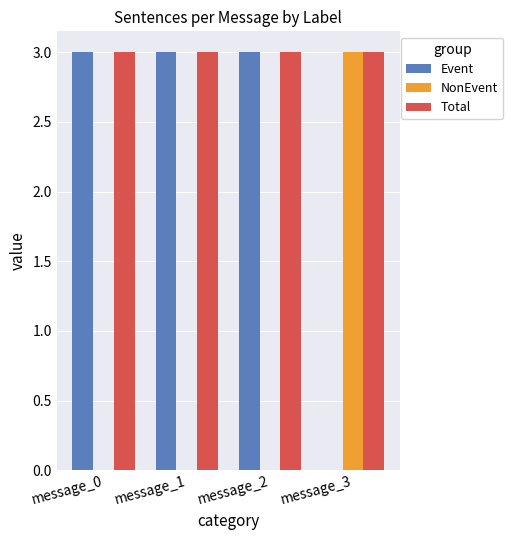

Reading left to right, list all the values displayed in this chart.

Event: message_0=3	message_1=3	message_2=3	message_3=0
NonEvent: message_0=0	message_1=0	message_2=0	message_3=3
Total: message_0=3	message_1=3	message_2=3	message_3=3